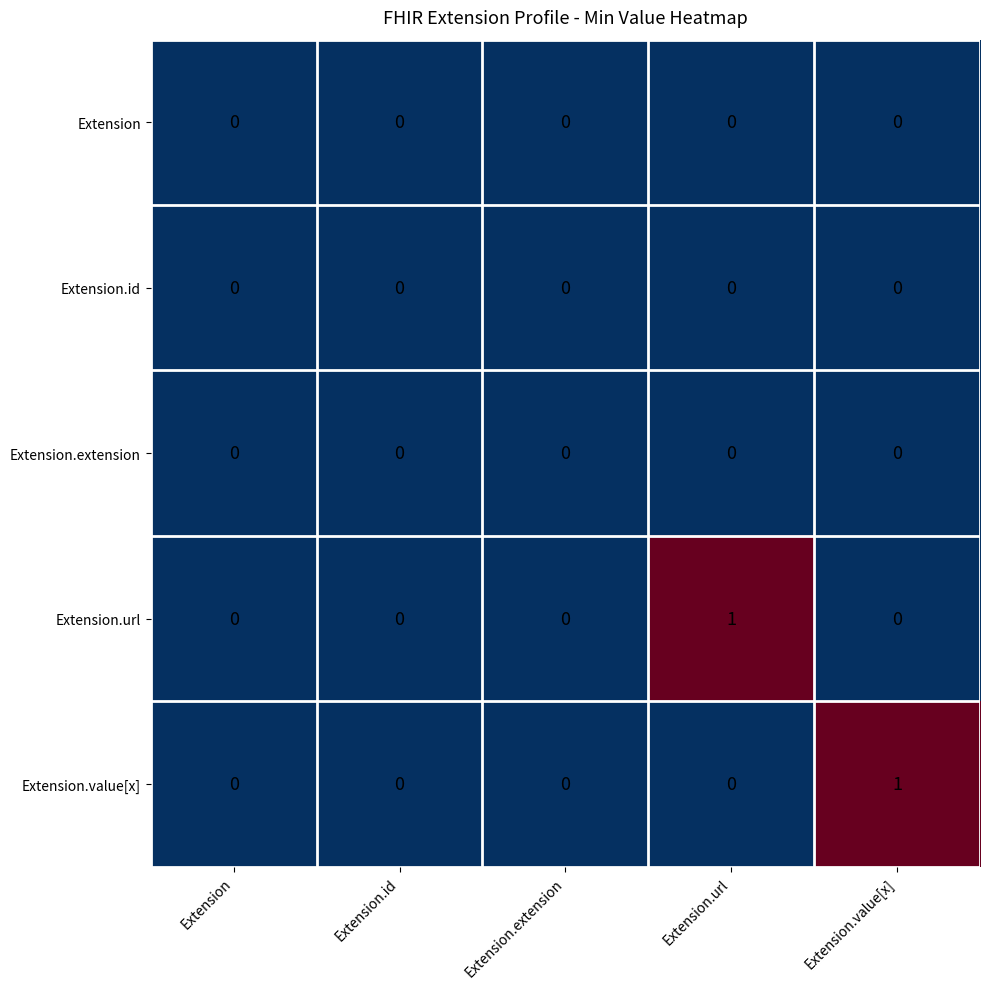

The value of Extension.extension at Extension.extension is 0. True or false?

True